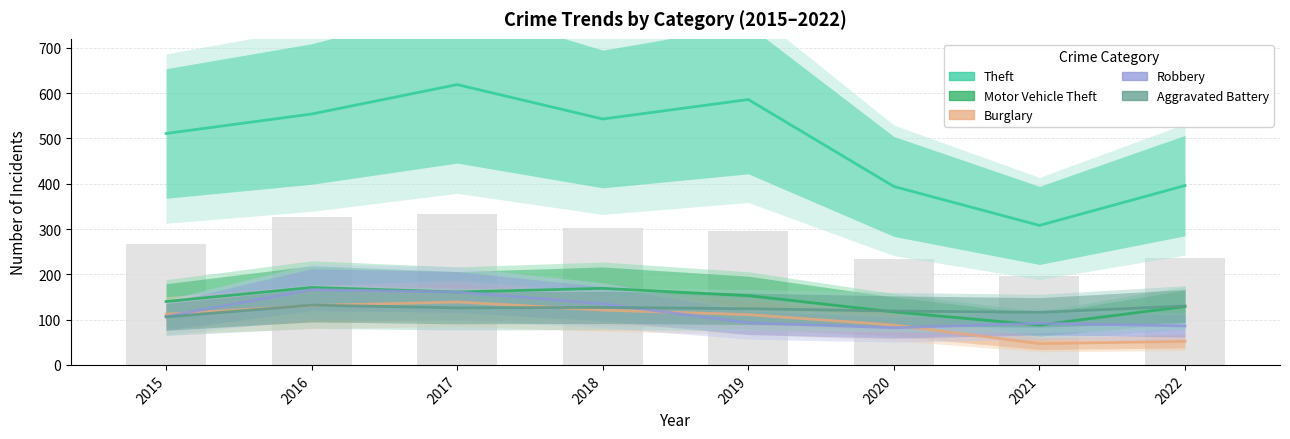

Reading left to right, transcribe all the data shown in this chart.

Theft: 2015=511	2016=554	2017=619	2018=543	2019=586	2020=394	2021=308	2022=396
Motor Vehicle Theft: 2015=140	2016=171	2017=161	2018=169	2019=153	2020=117	2021=88	2022=129
Burglary: 2015=112	2016=131	2017=139	2018=121	2019=111	2020=88	2021=47	2022=52
Robbery: 2015=107	2016=166	2017=161	2018=135	2019=93	2020=82	2021=92	2022=86
Aggravated Battery: 2015=106	2016=132	2017=126	2018=127	2019=124	2020=119	2021=116	2022=130